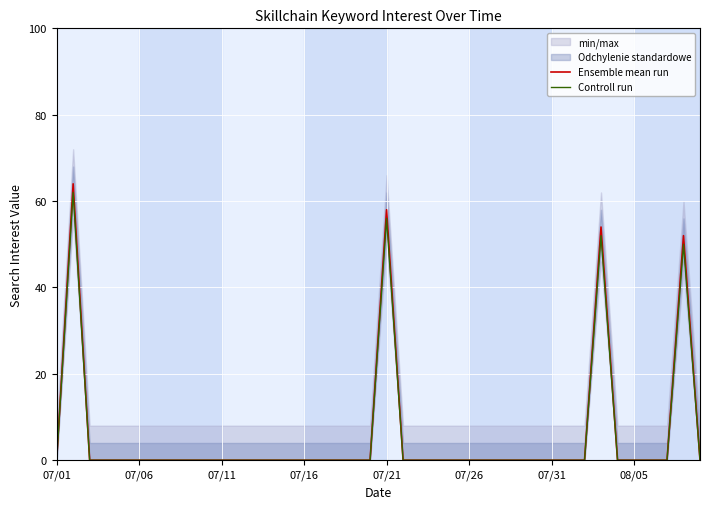

Rank the series by their maximum value, from lowest to highest.

Controll run, Ensemble mean run